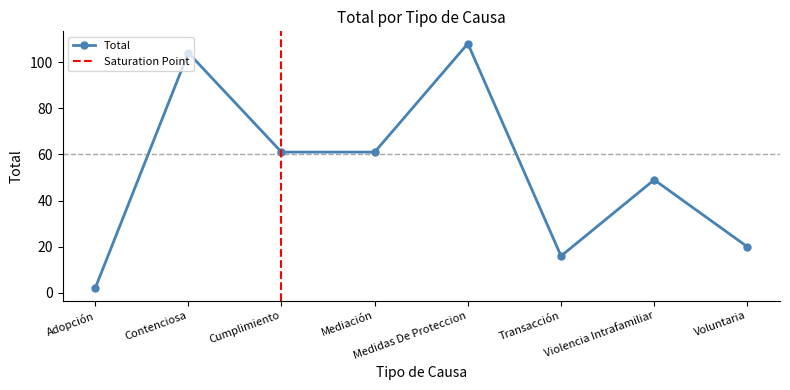

List the labels in order of value, smallest first.

Adopción, Transacción, Voluntaria, Violencia Intrafamiliar, Cumplimiento, Mediación, Contenciosa, Medidas De Proteccion